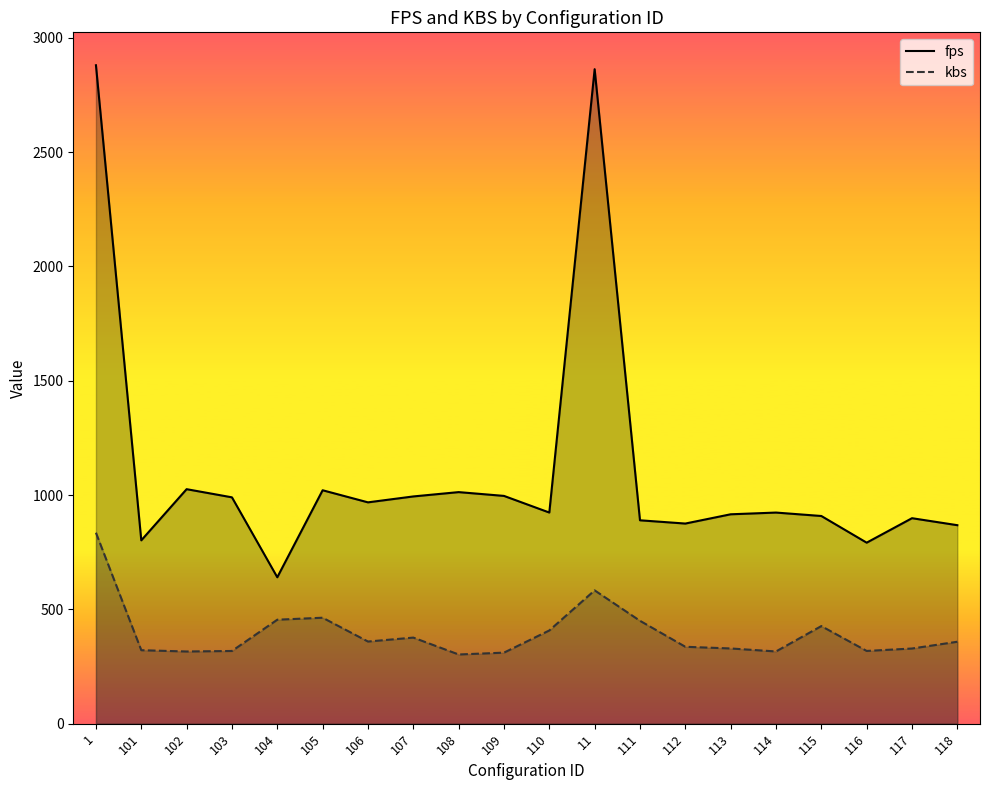

True or false: kbs and fps intersect in this chart.

False